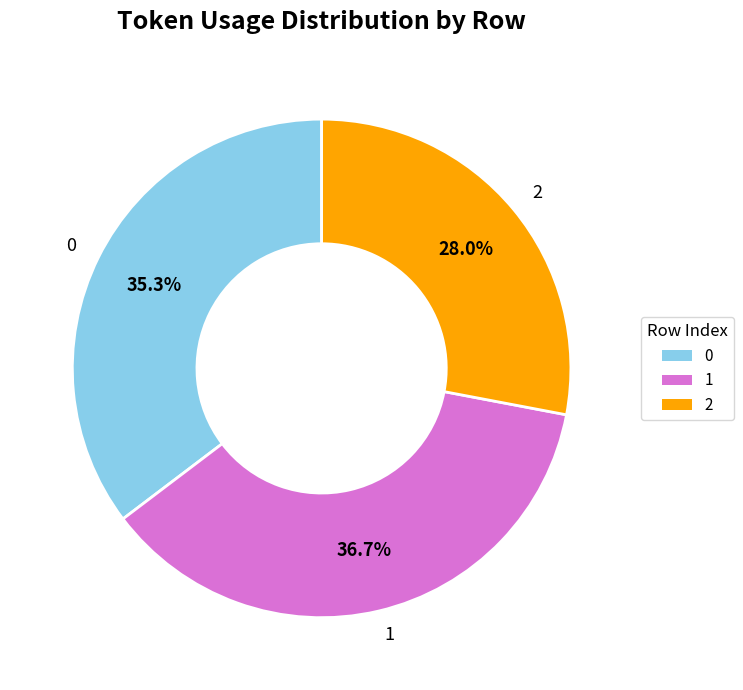

Does 1 account for over 50% of the chart?

No